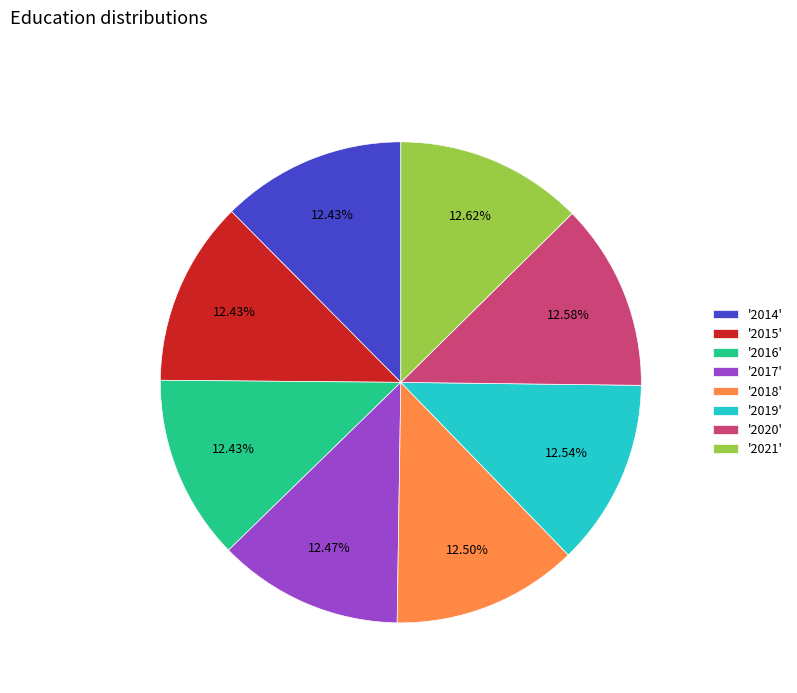

Combined, do '2020' and '2018' account for over 50%?

No